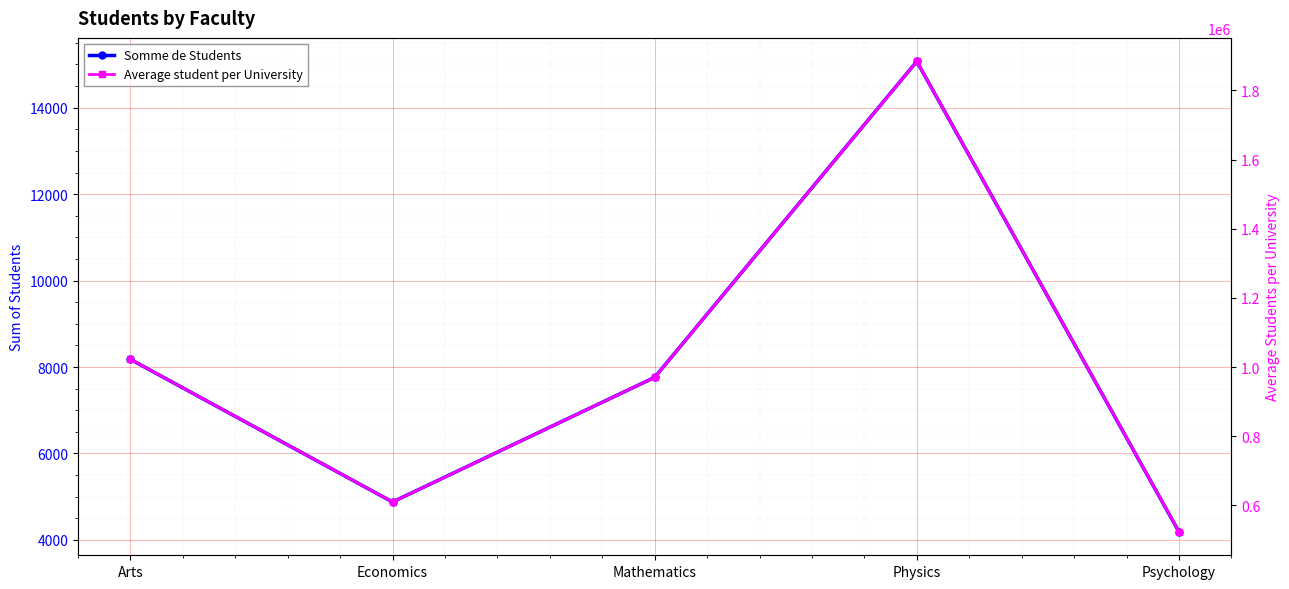

Is this an area chart (filled region under the line)?

No